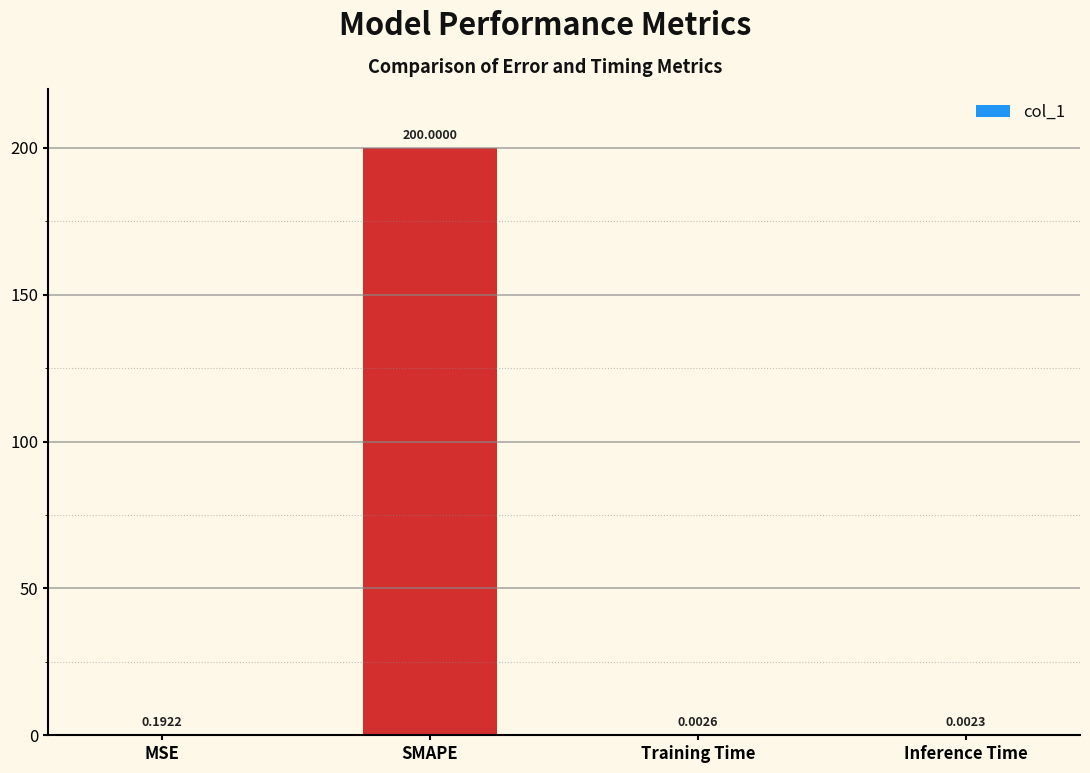

What is the sum of all values?

200.2